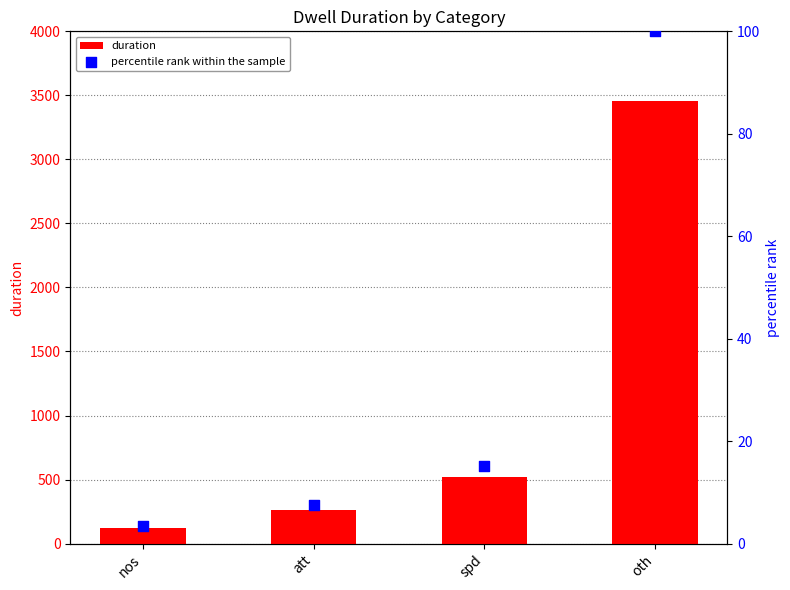

At which category is the sum across all series the highest?

oth